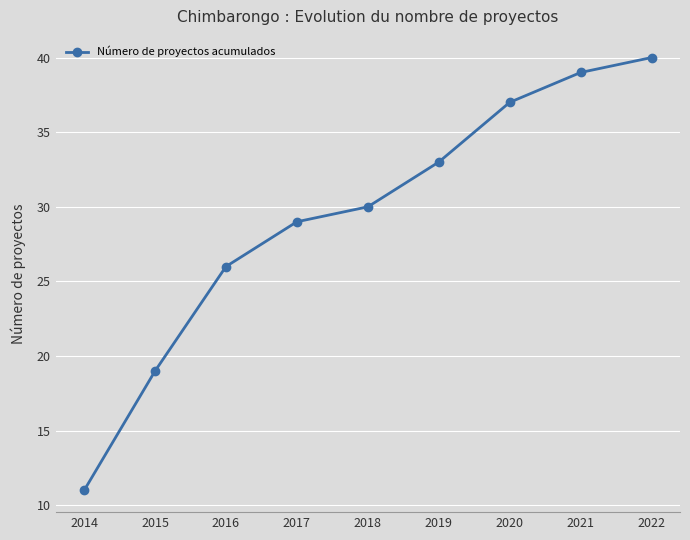

How many lines are shown in the chart?

1